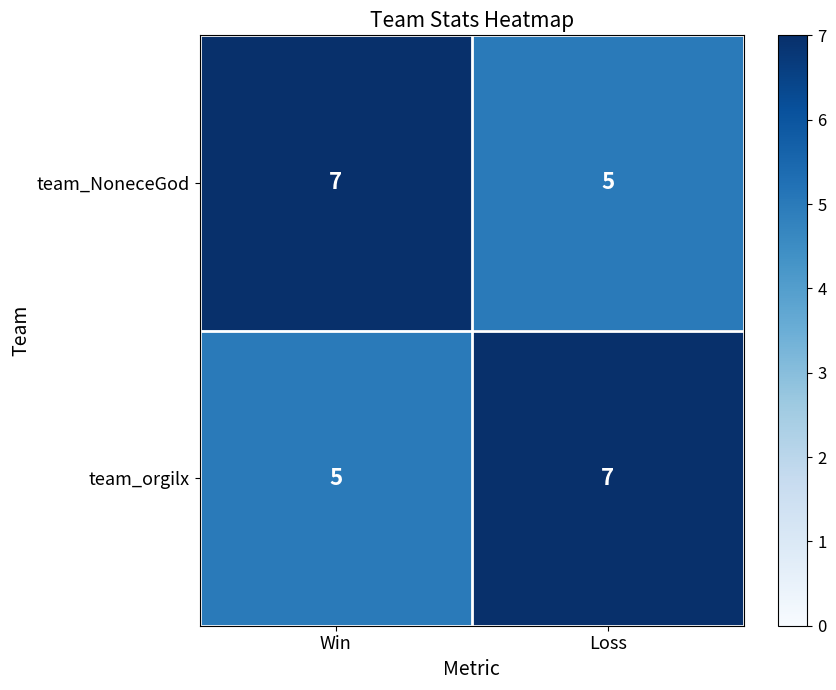

What is the total value across all series at Loss?

12